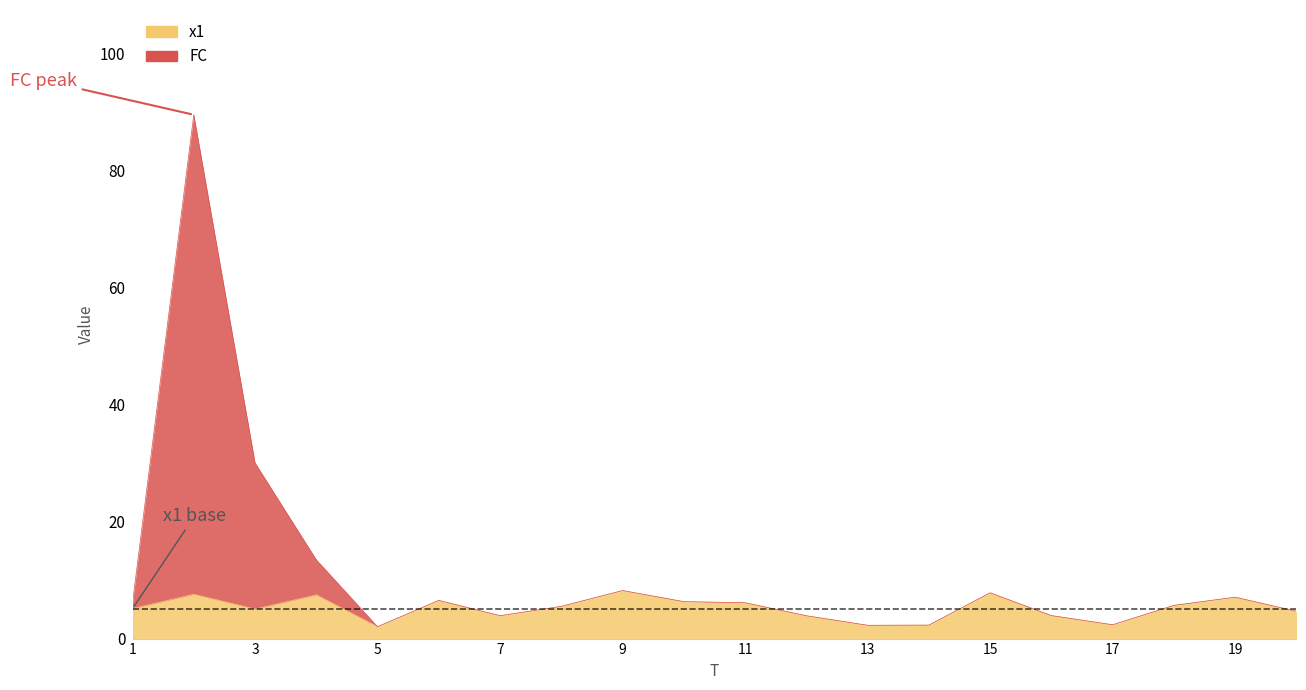

True or false: FC has more than 2 interior local peaks.

True